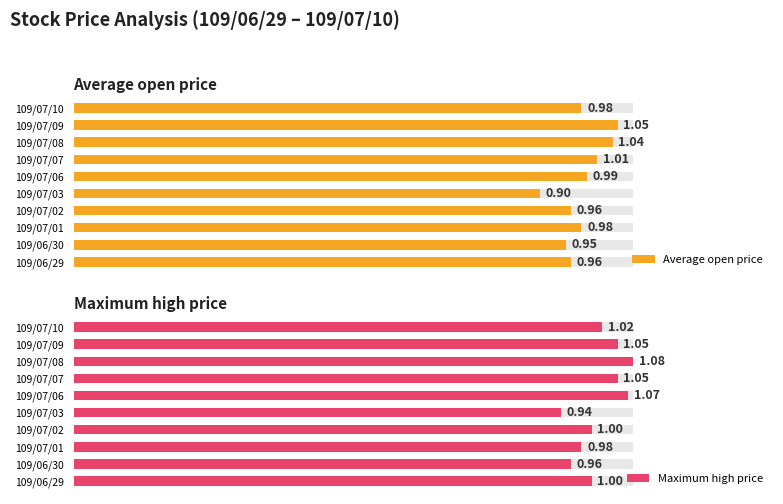

Which series changed the most between 109/06/30 and 109/07/07?

Maximum high price